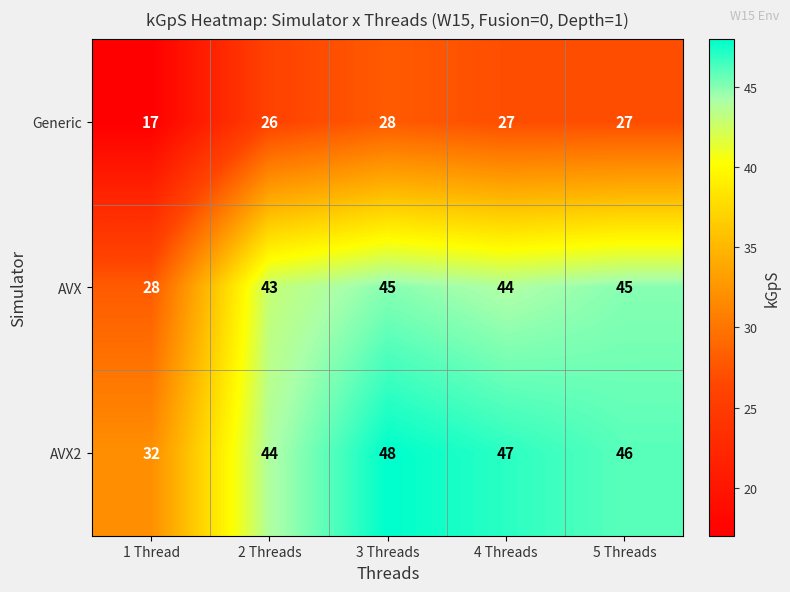

The Generic series shows 8 at 2 Threads. True or false?

False